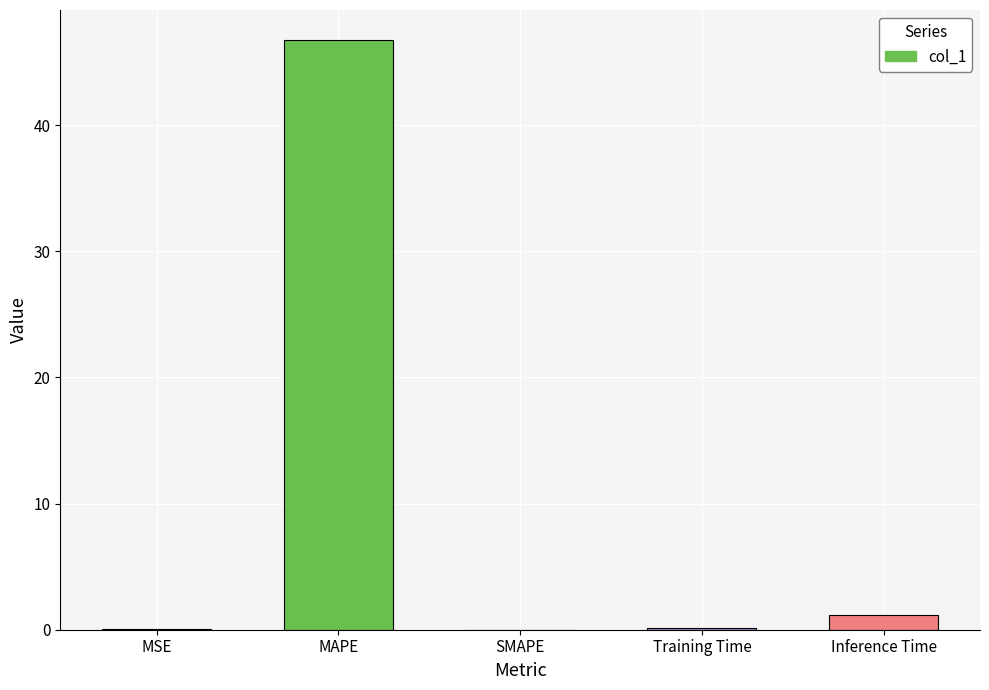

How many series are shown in this chart?

1